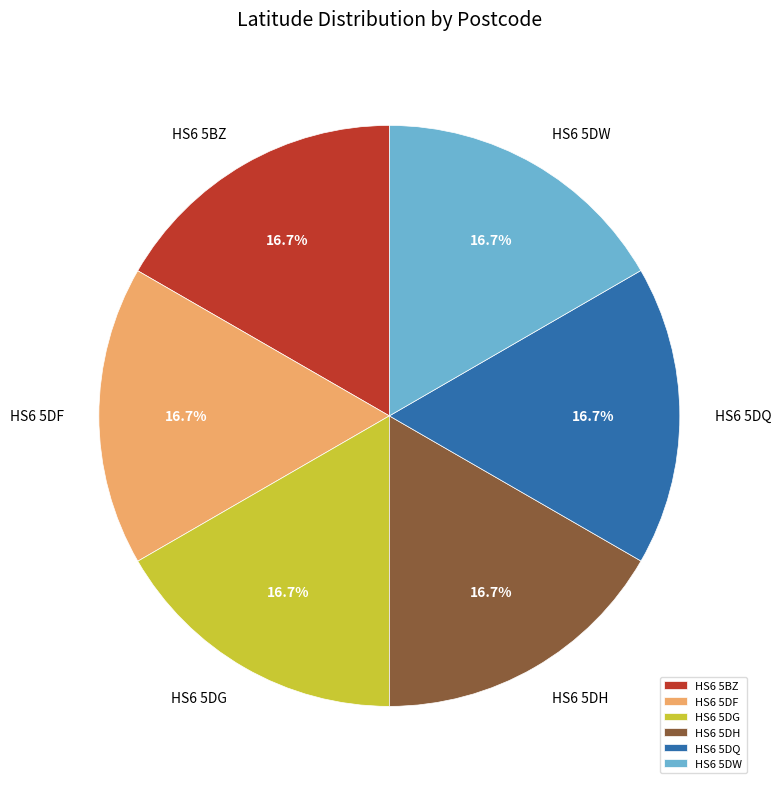

To the nearest percent, what portion does HS6 5DH represent?

17%